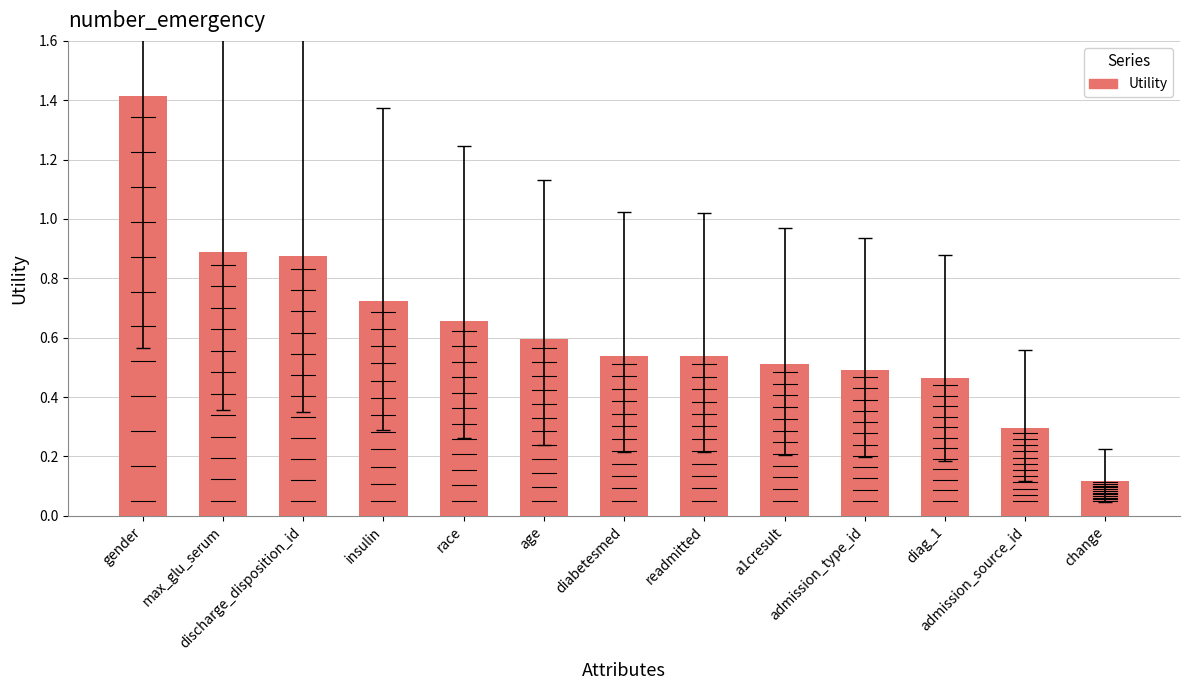

Which has a higher value, discharge_disposition_id or race?

discharge_disposition_id